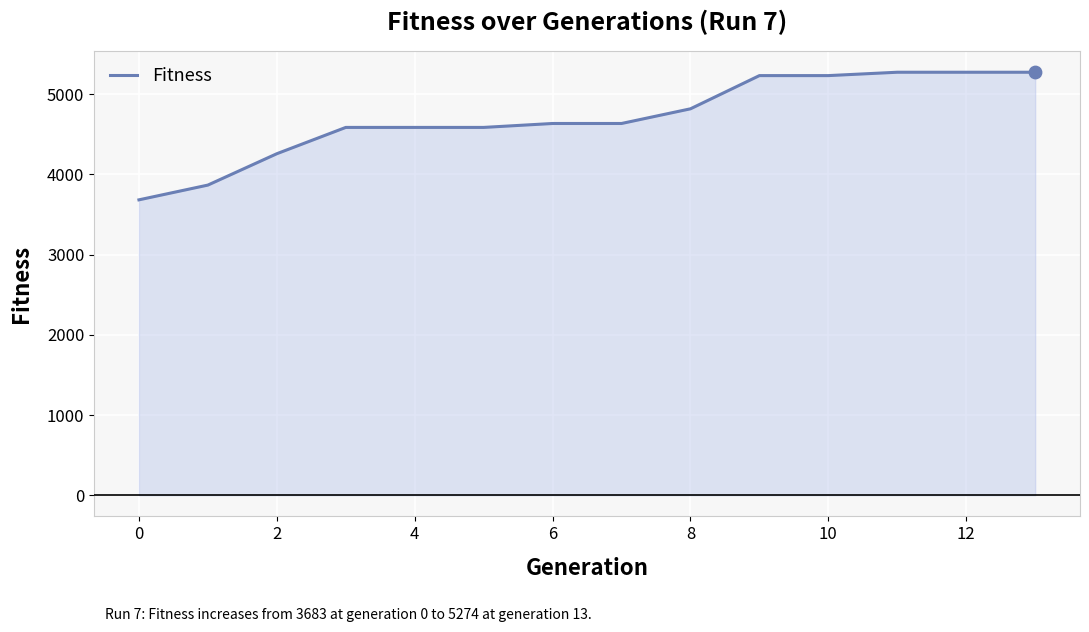

What is the difference between the maximum and minimum values?

1591